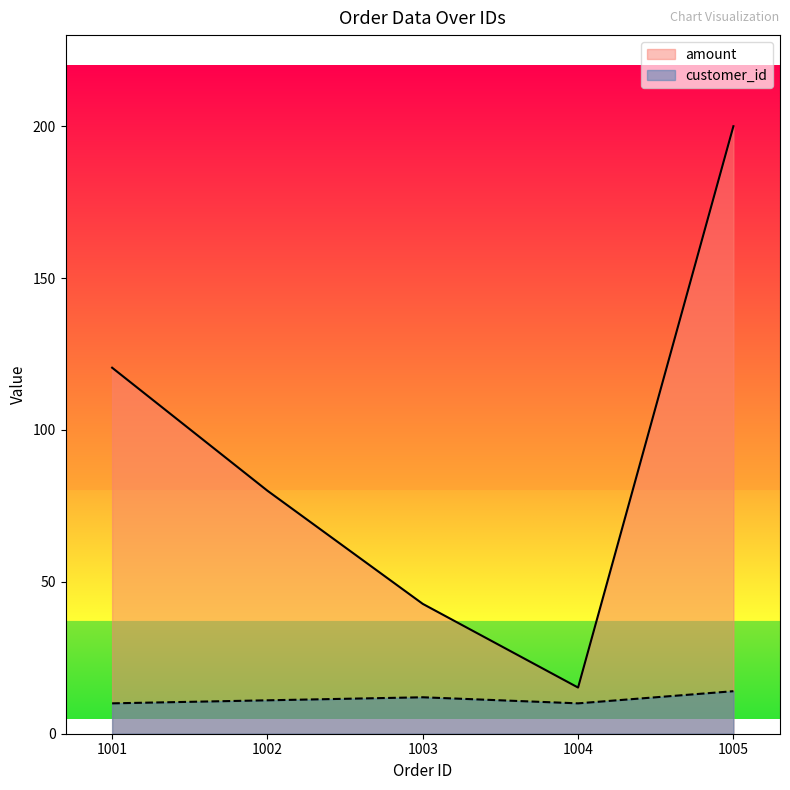

What is the difference between the maximum and minimum values in the amount series?

184.8